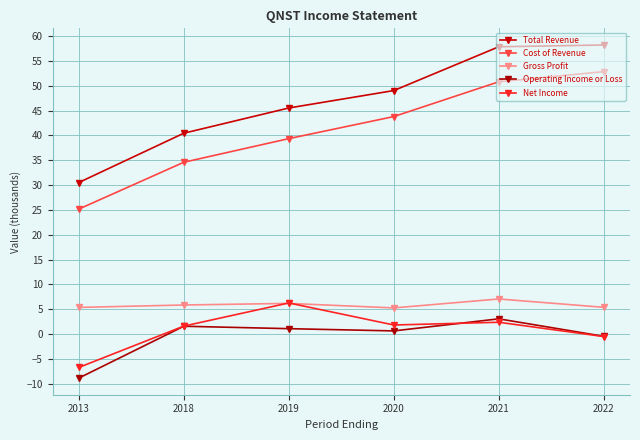

What value does the Cost of Revenue series have at 2019?

39.4